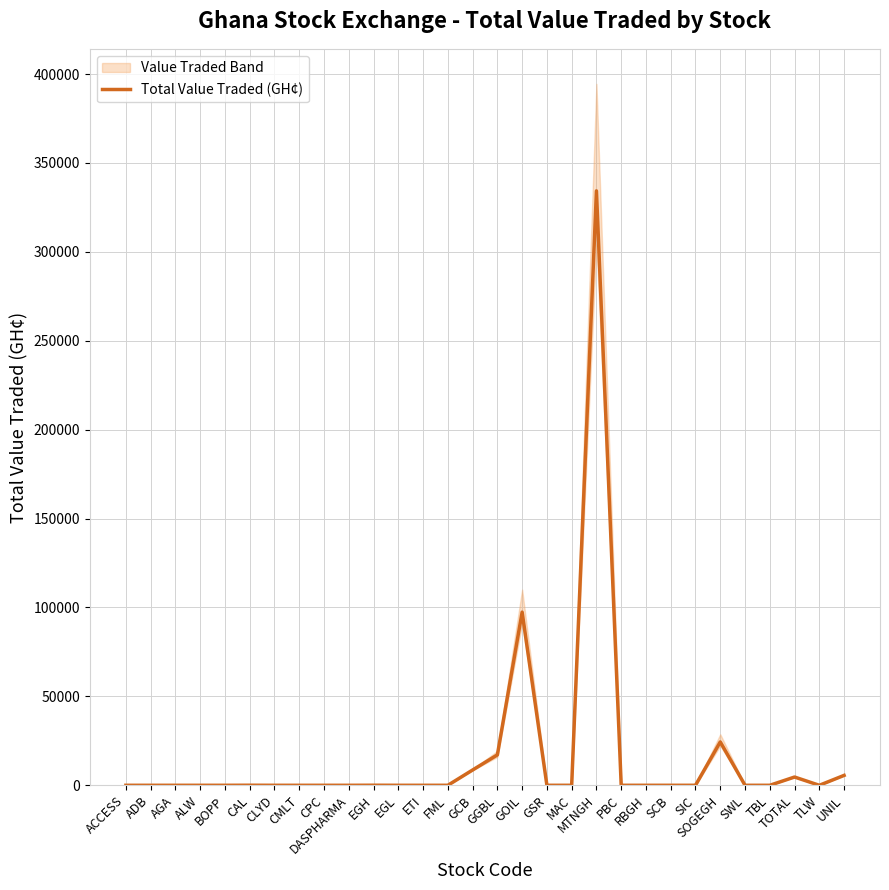

At which category does the data reach its first local peak?

CAL